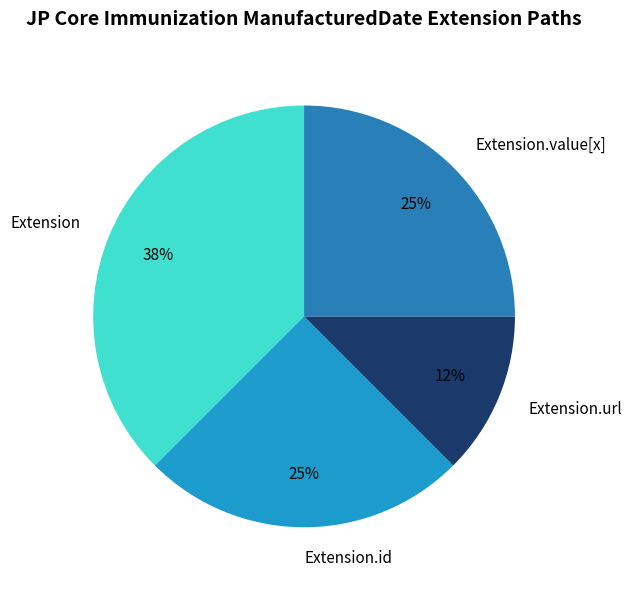

Which category has the smallest portion of the pie?

Extension.url